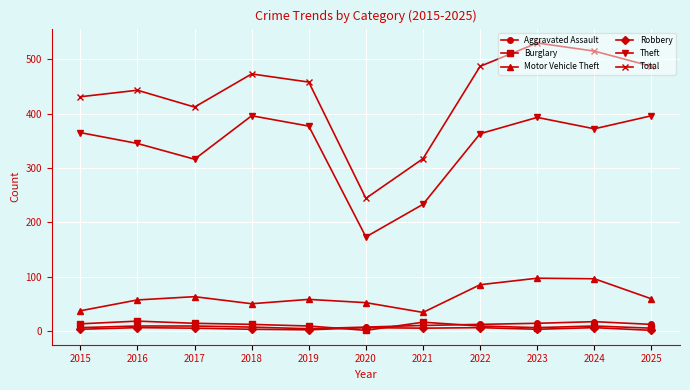

The Theft series shows 316 at 2017. True or false?

True